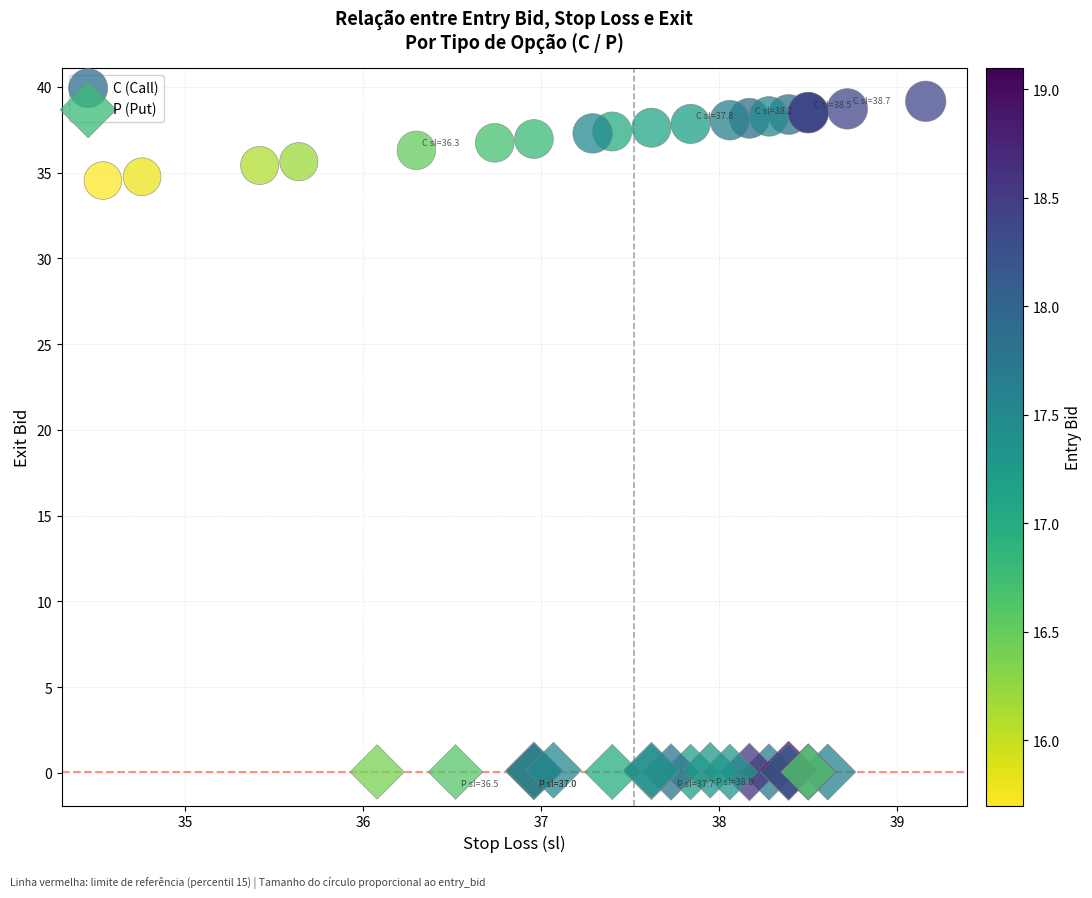

What are all the series names shown in the legend?

C (Call), P (Put)